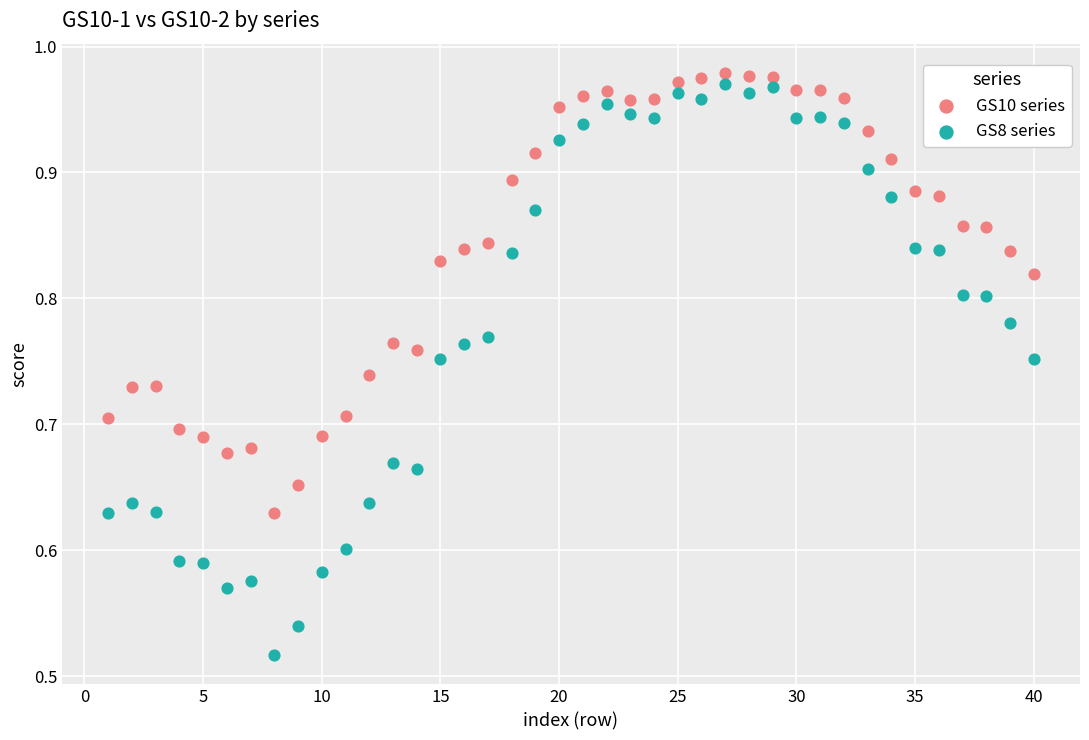

Across all data points, what is the range of X values (max minus min)?

39.0